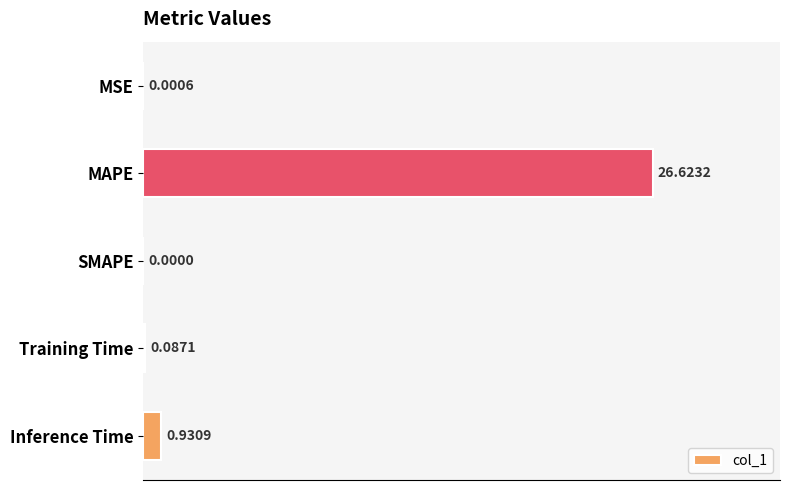

What is the average value?

5.5